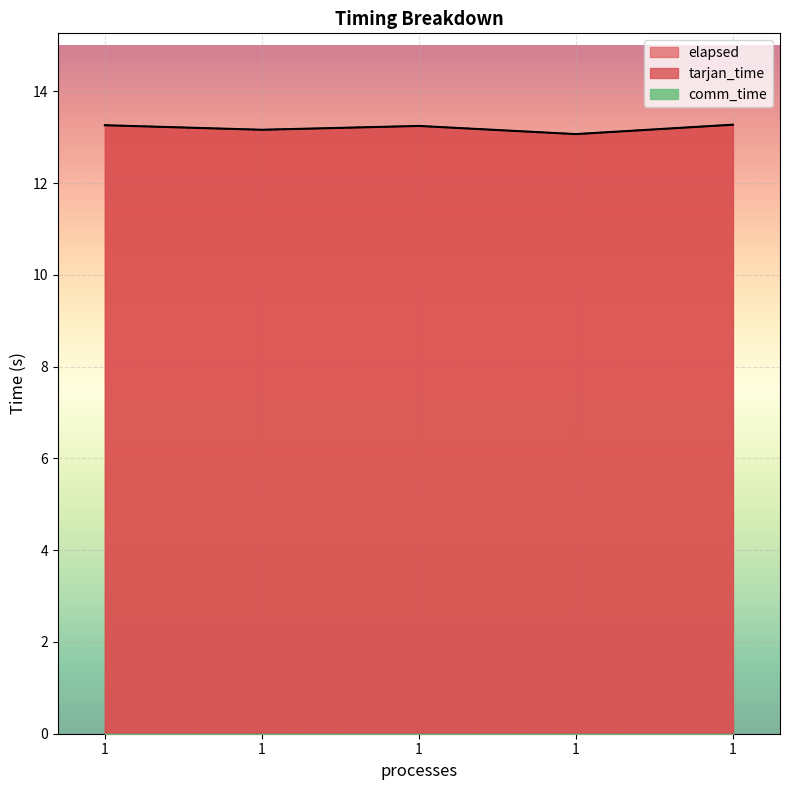

Is the value of tarjan_time at 1 greater than the value of elapsed at 1?

No